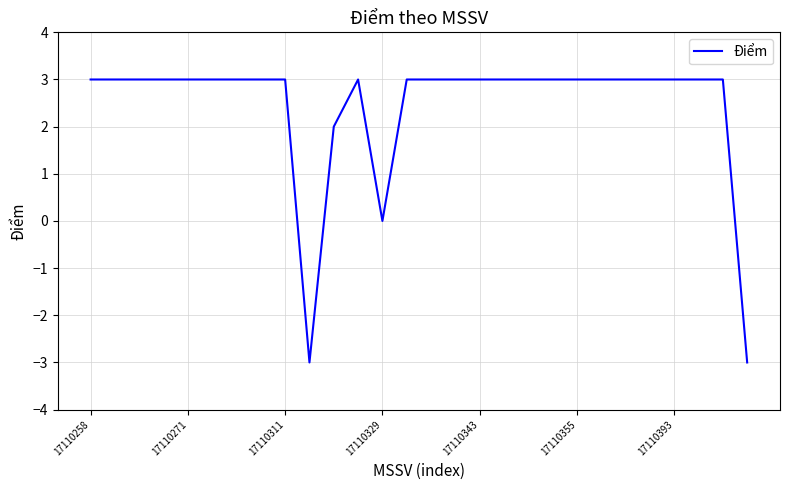

What is the difference between the maximum and minimum values?

6